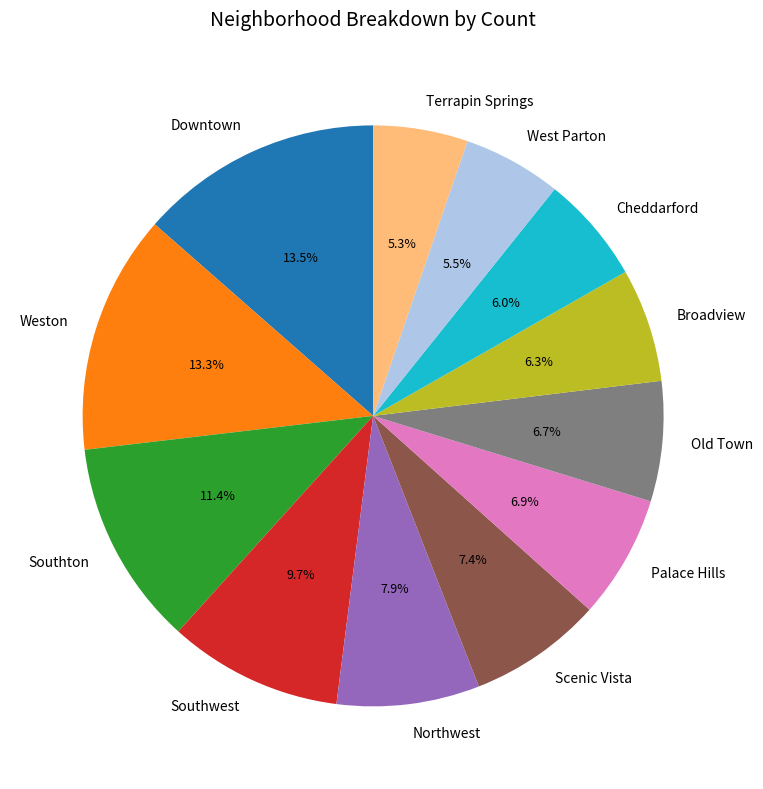

How many slices are in this pie chart?

12